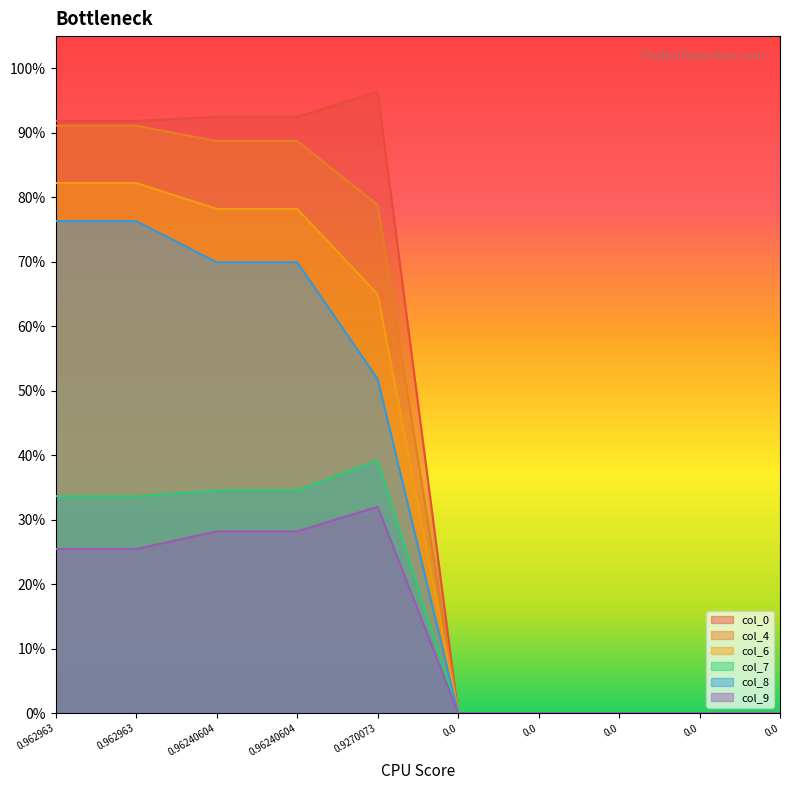

Reading left to right, transcribe all the data shown in this chart.

col_0: 0.962963=0.9	0.962963=0.9	0.96240604=0.9	0.96240604=0.9	0.9270073=1.0	0.0=0.0	0.0=0.0	0.0=0.0	0.0=0.0	0.0=0.0
col_4: 0.962963=0.9	0.962963=0.9	0.96240604=0.9	0.96240604=0.9	0.9270073=0.8	0.0=0.0	0.0=0.0	0.0=0.0	0.0=0.0	0.0=0.0
col_6: 0.962963=0.8	0.962963=0.8	0.96240604=0.8	0.96240604=0.8	0.9270073=0.6	0.0=0.0	0.0=0.0	0.0=0.0	0.0=0.0	0.0=0.0
col_7: 0.962963=0.3	0.962963=0.3	0.96240604=0.3	0.96240604=0.3	0.9270073=0.4	0.0=0.0	0.0=0.0	0.0=0.0	0.0=0.0	0.0=0.0
col_8: 0.962963=0.8	0.962963=0.8	0.96240604=0.7	0.96240604=0.7	0.9270073=0.5	0.0=0.0	0.0=0.0	0.0=0.0	0.0=0.0	0.0=0.0
col_9: 0.962963=0.3	0.962963=0.3	0.96240604=0.3	0.96240604=0.3	0.9270073=0.3	0.0=0.0	0.0=0.0	0.0=0.0	0.0=0.0	0.0=0.0